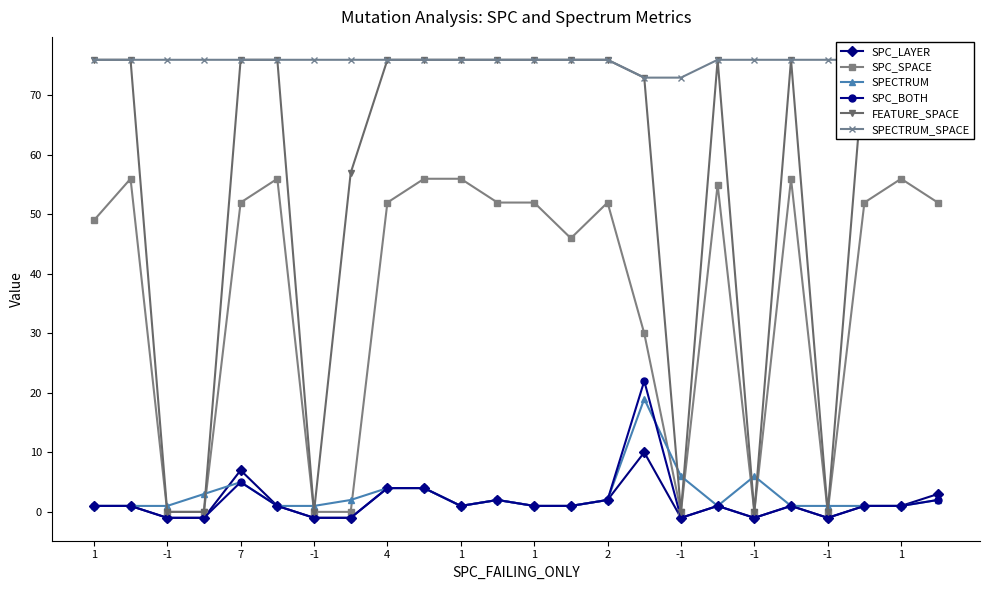

Which series changed the most between 16 and 23?

FEATURE_SPACE